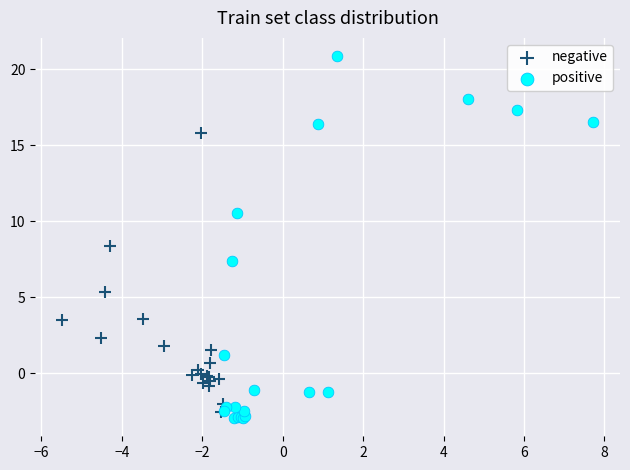

Which series contains the highest Y value?

positive